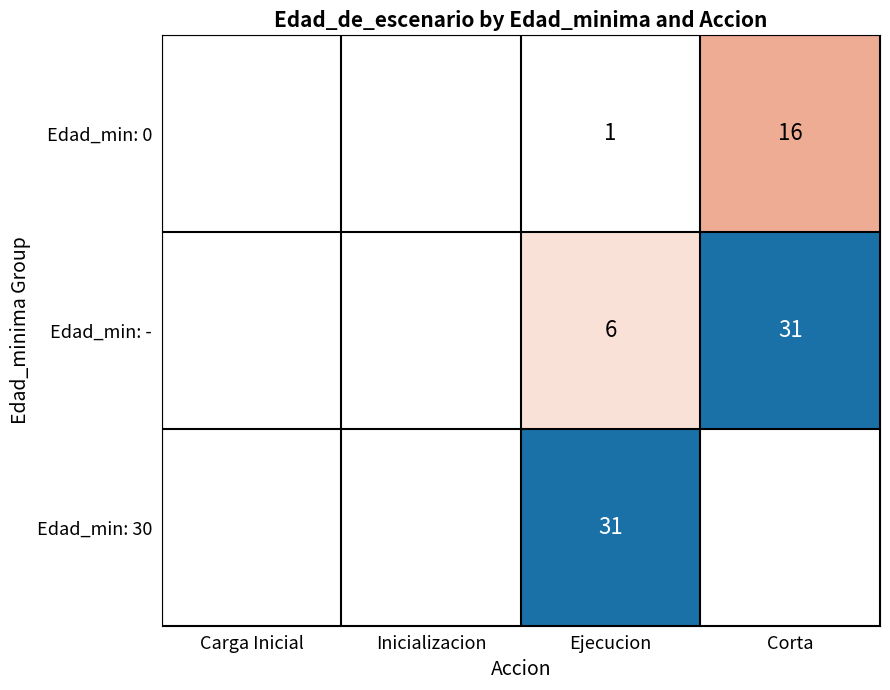

The value of Edad_min: 0 at Ejecucion is 2. True or false?

False